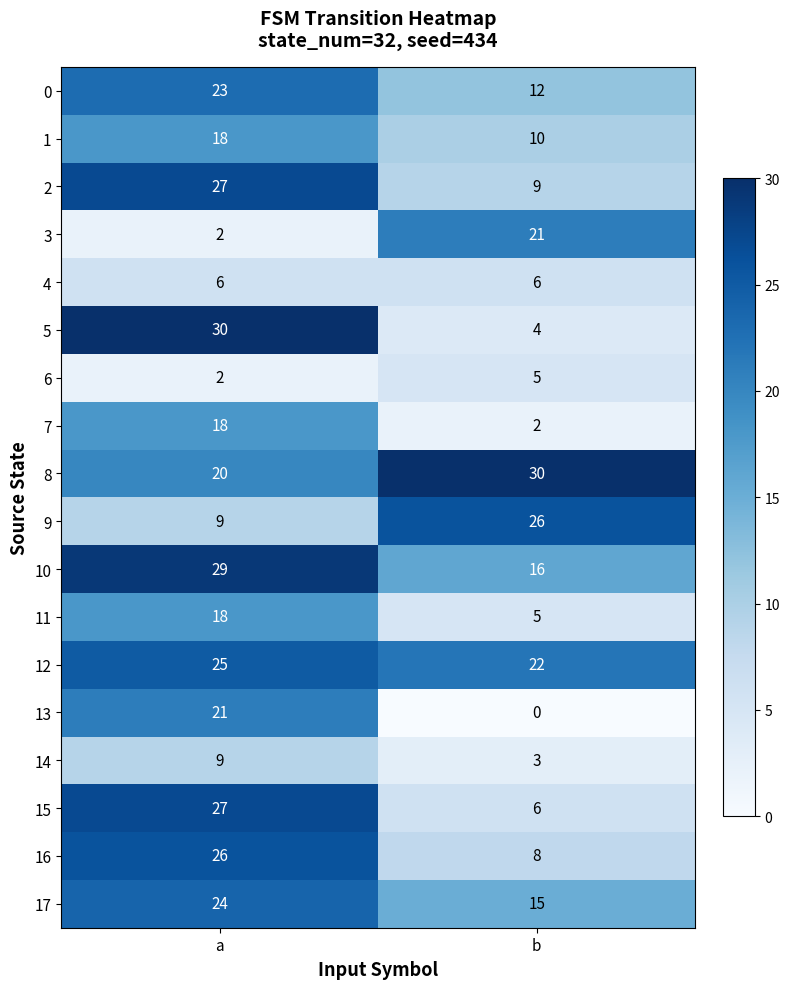

What is the average value of the 9 series?

18